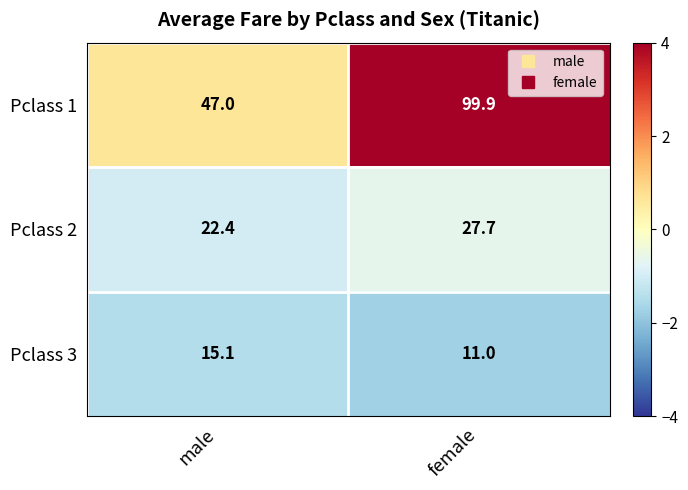

The Pclass 3 series shows 3.7 at female. True or false?

False